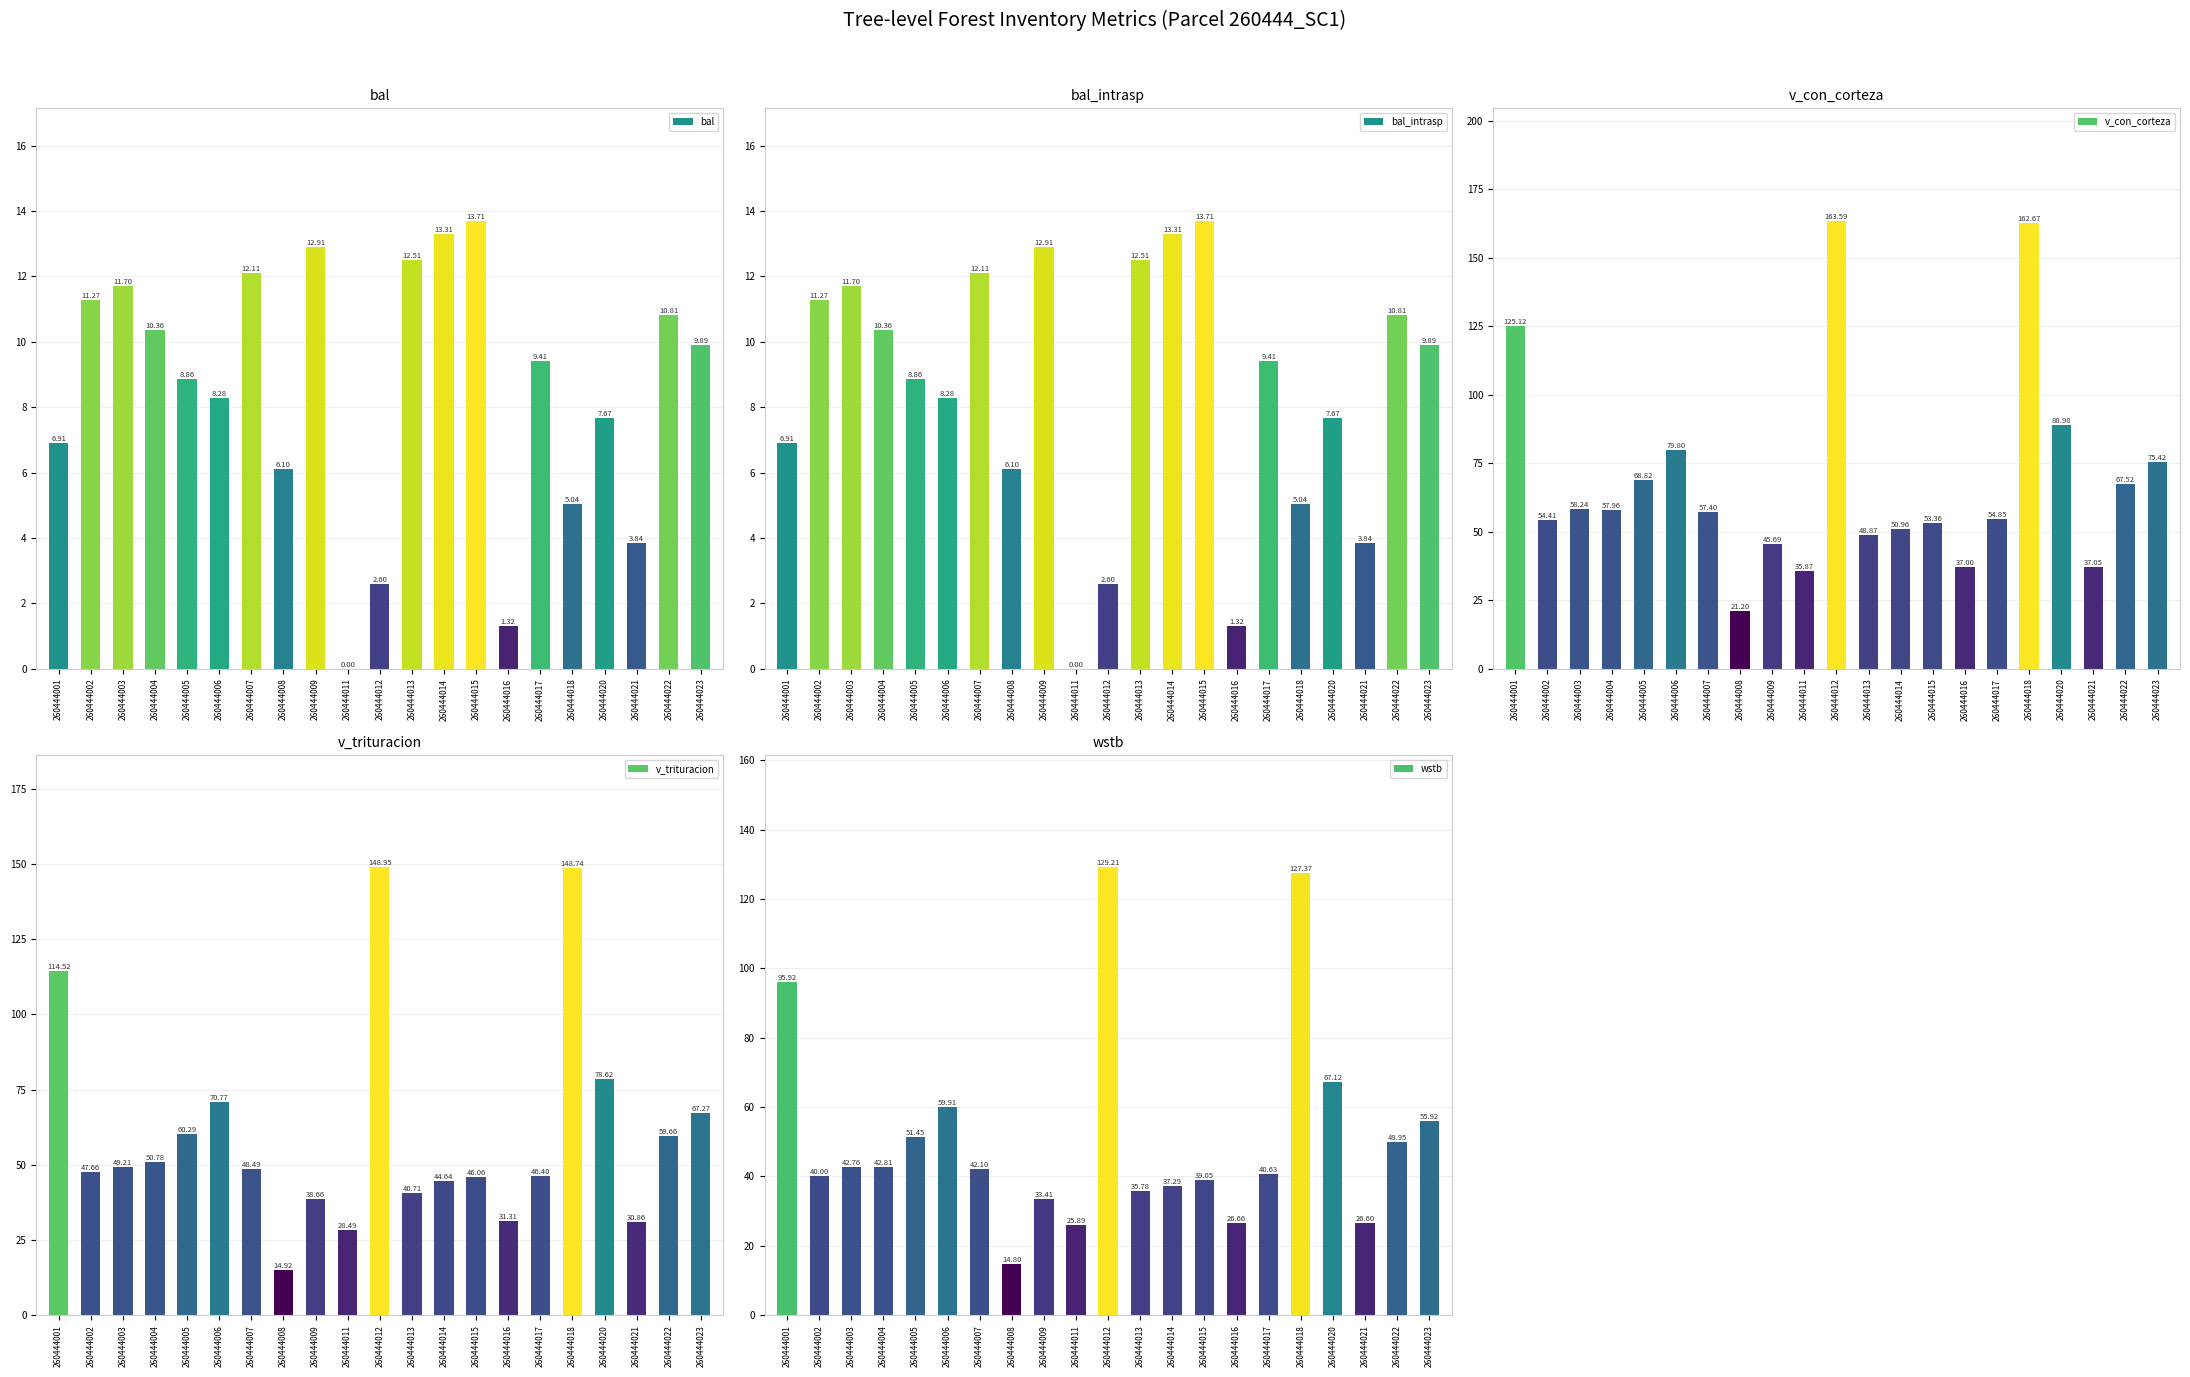

What is the total value across all series at 260444012?

446.9